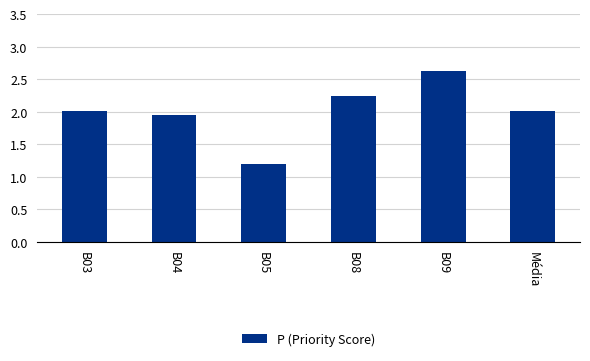

How many categories are shown in the chart?

6